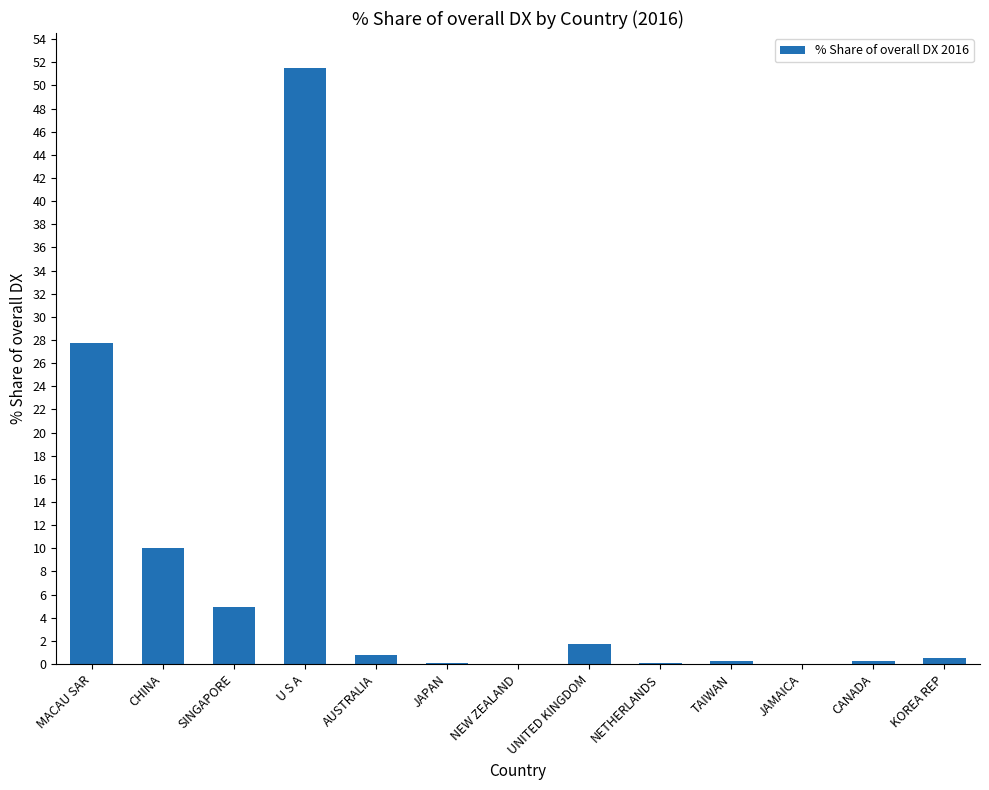

Is it true that the value at CHINA is 5.7?

False